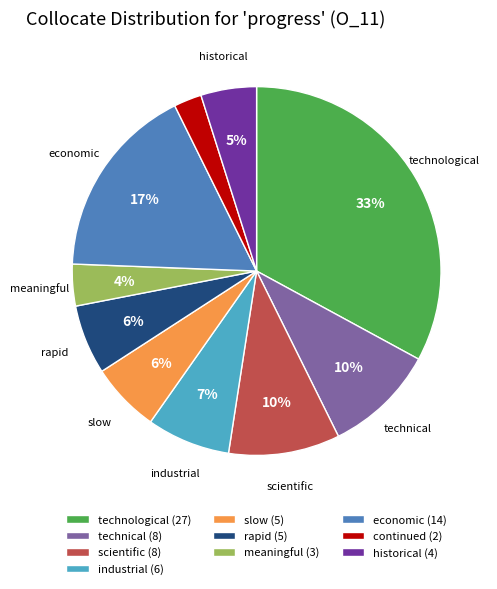

Between technological (27) and technical (8), which is larger?

technological (27)